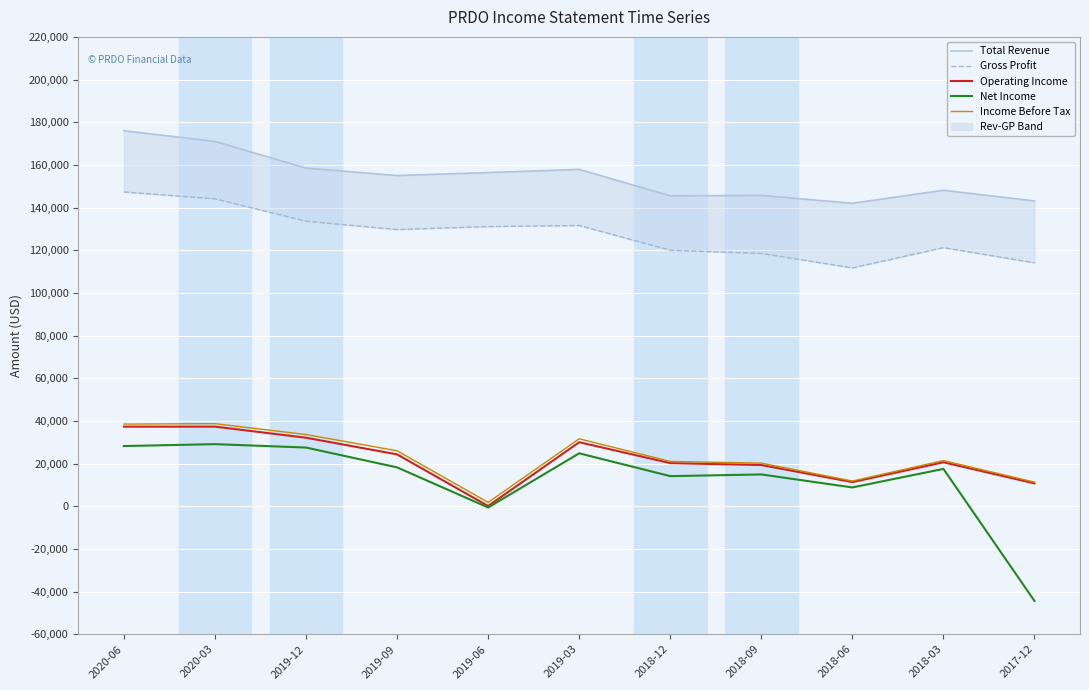

True or false: Net Income has more than 2 points higher than both neighbors.

True